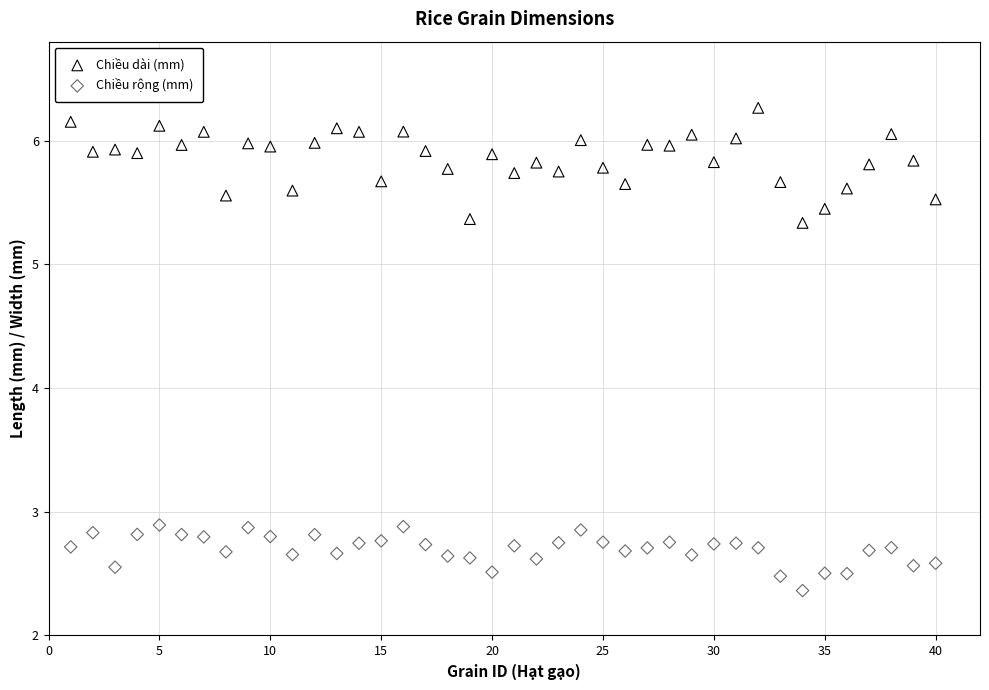

Across all data points, what is the range of X values (max minus min)?

39.0